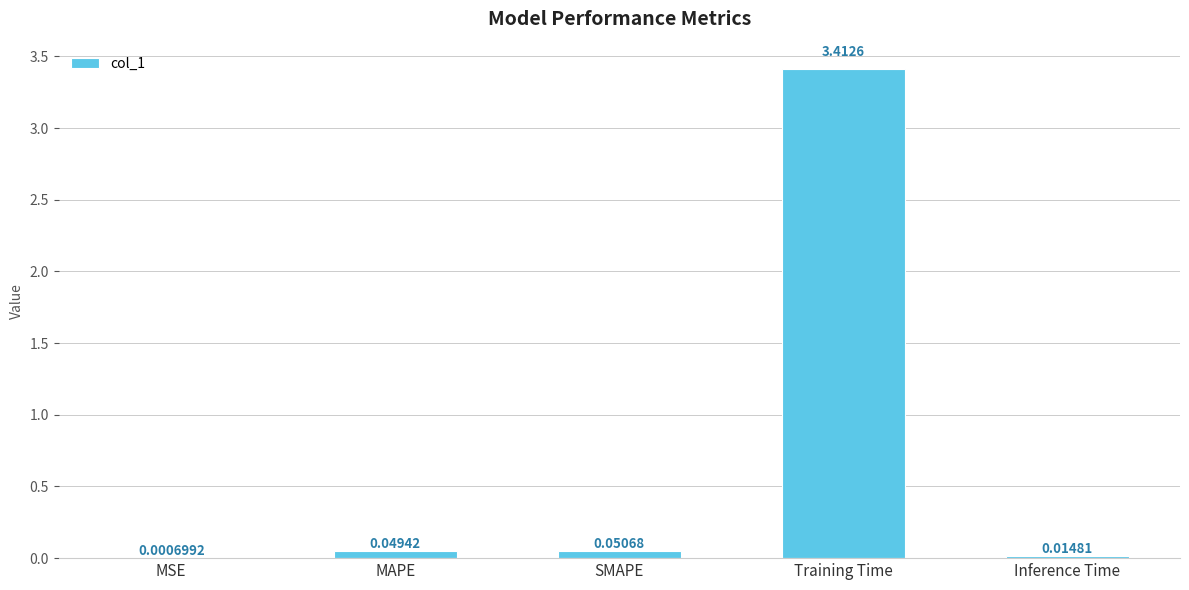

What is the sum of all values?

3.5